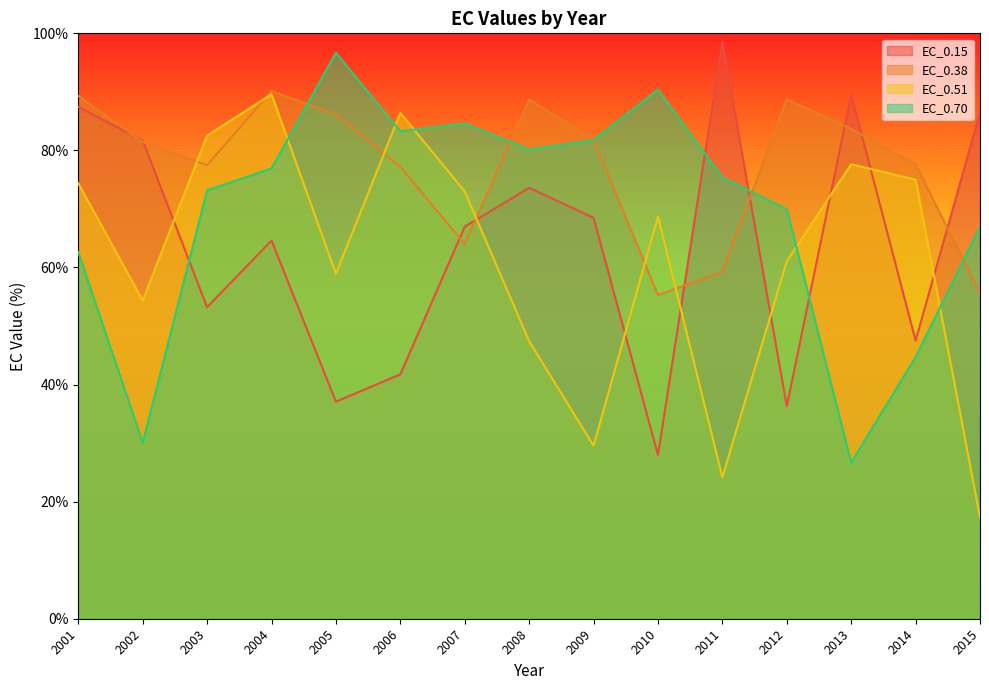

What is the difference between the second highest and minimum values in the EC_0.15 series?

61.5